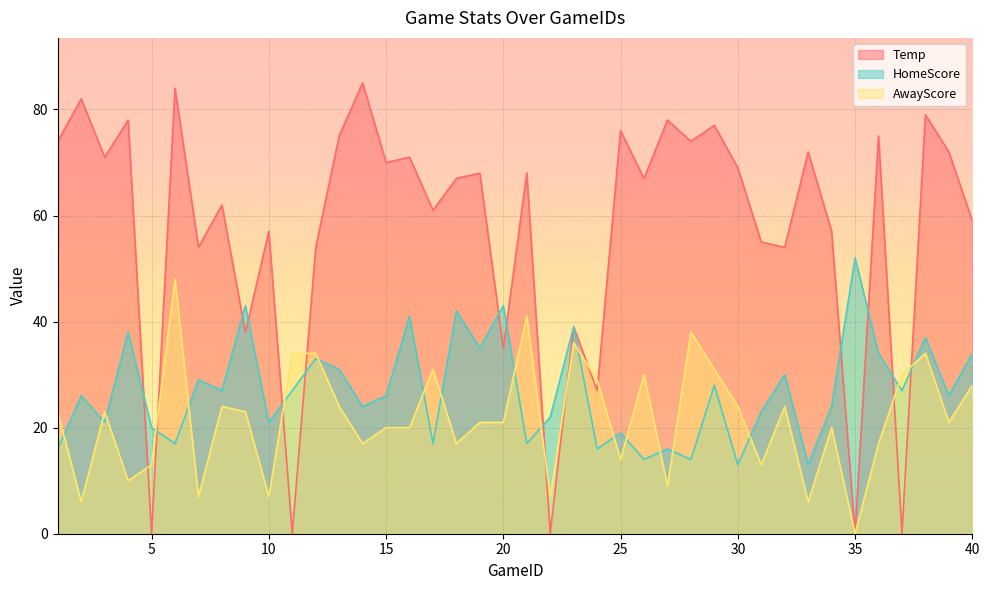

What is the difference between the second highest and minimum values in the HomeScore series?

30